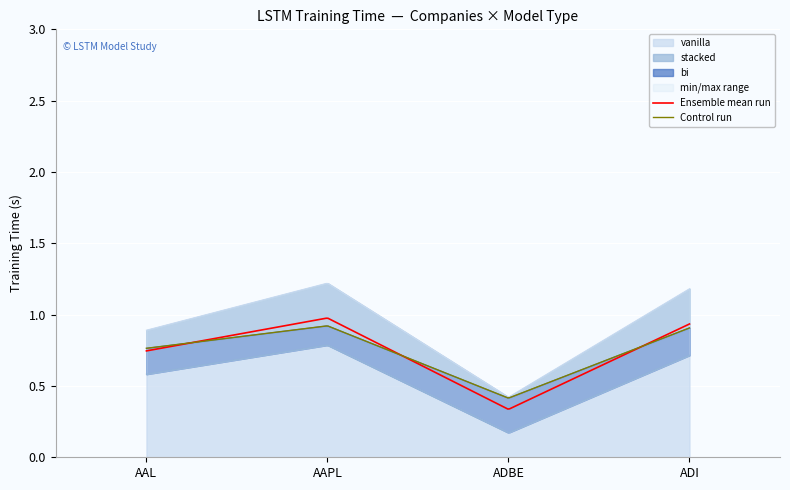

What is the minimum value shown in the chart?

0.2